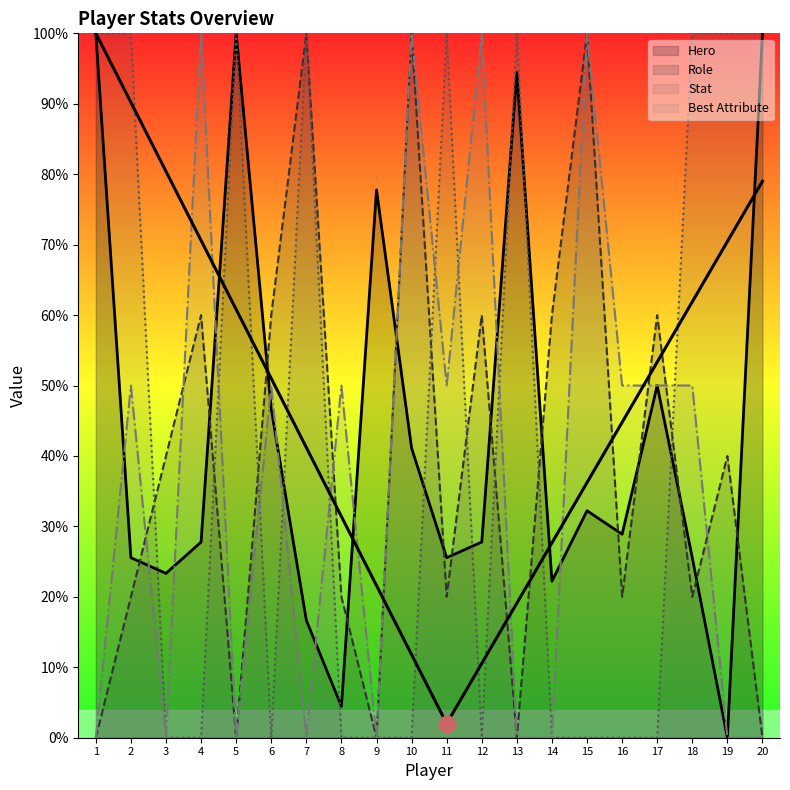

What is the sum of the Best Attribute values at 5 and 16?

50.0